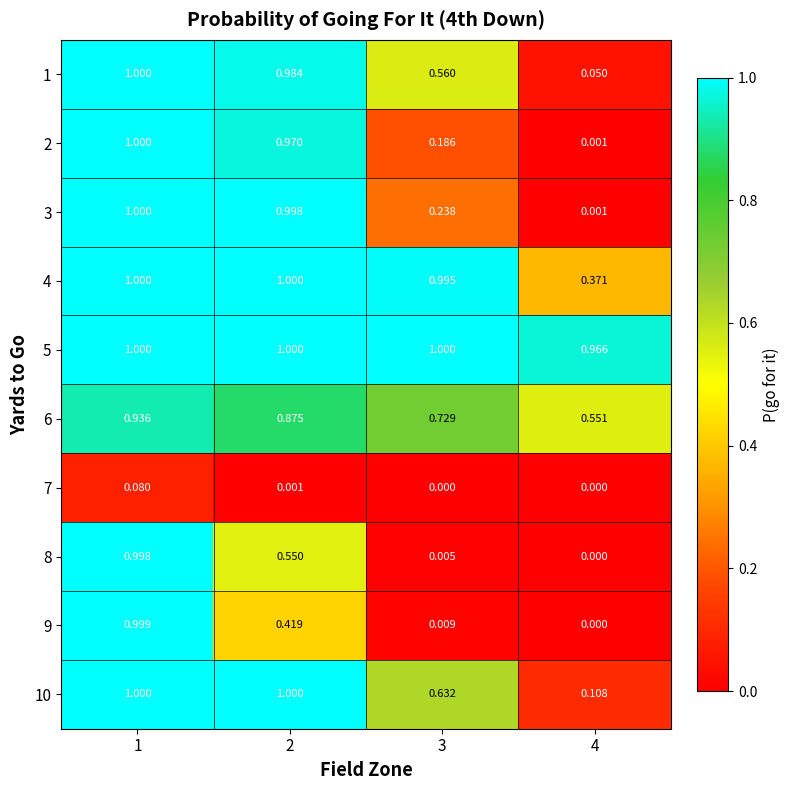

Is the value of 7 at 3 greater than the value of 5 at 2?

No